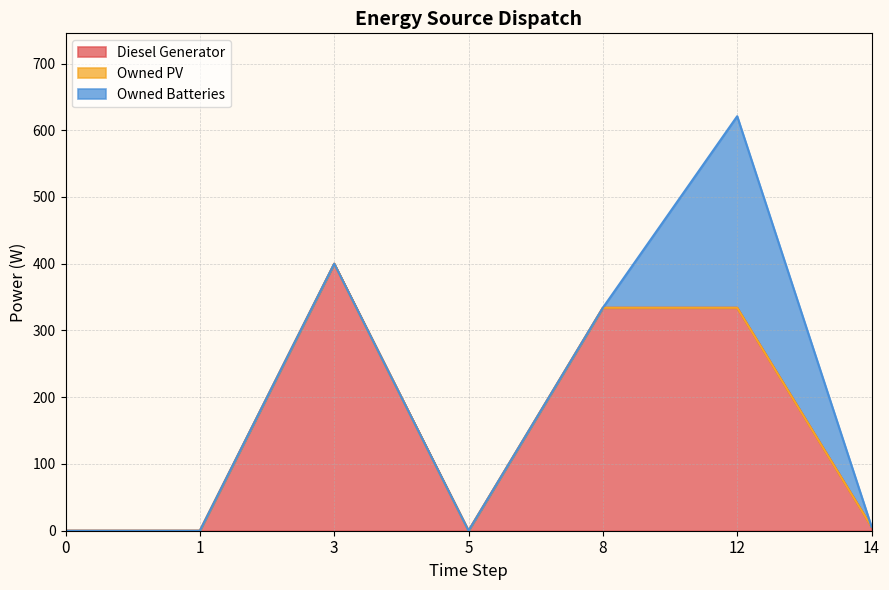

At how many categories does at least one series exceed 142?

3